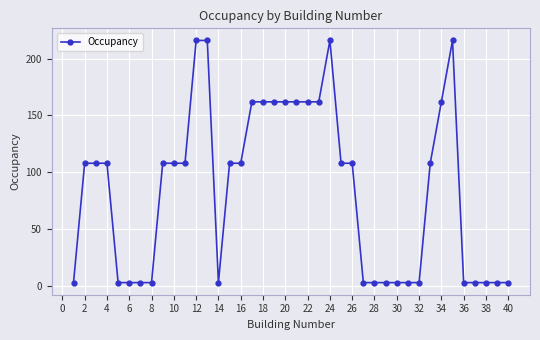

Does the chart have visible grid lines?

Yes